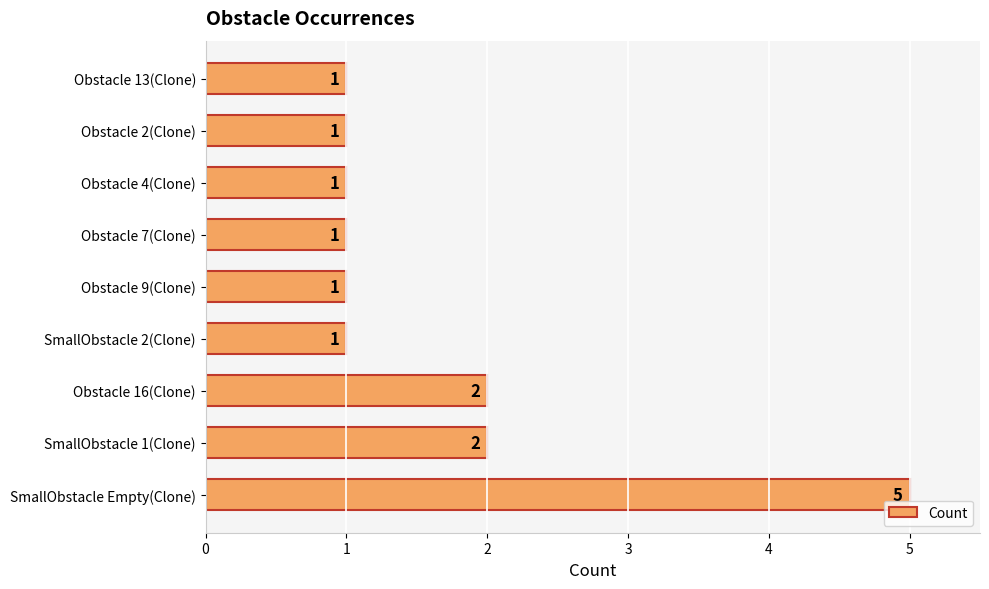

What is the sum of all values?

15